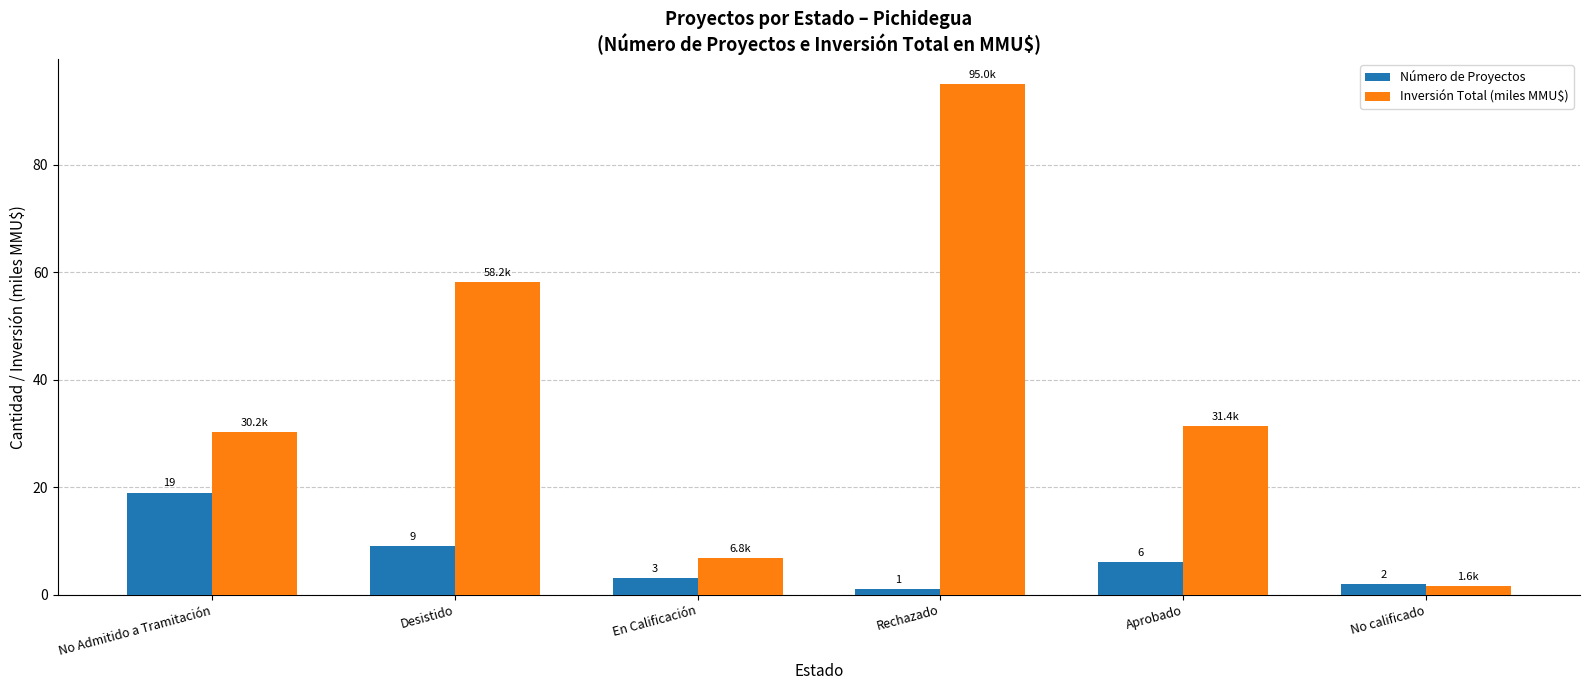

List the labels in order of Número de Proyectos value, largest first.

No Admitido a Tramitación, Desistido, Aprobado, En Calificación, No calificado, Rechazado